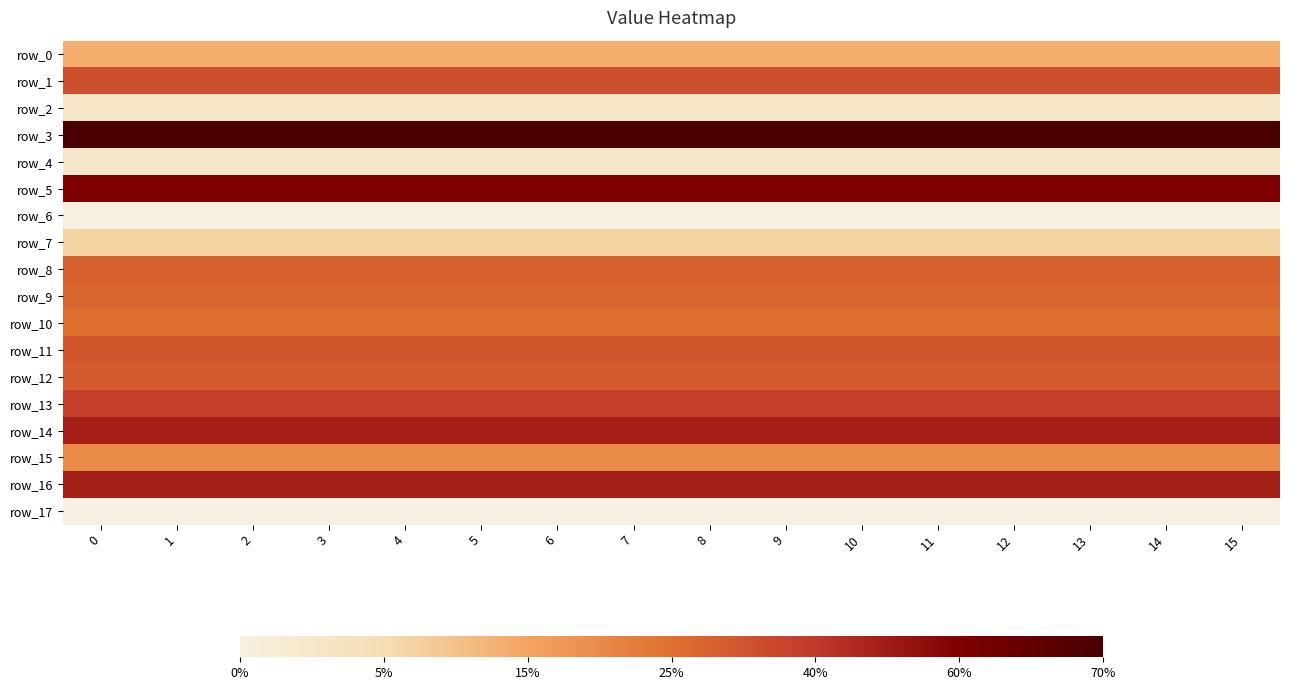

The value of row_5 at 8 is 166782904.8. True or false?

False